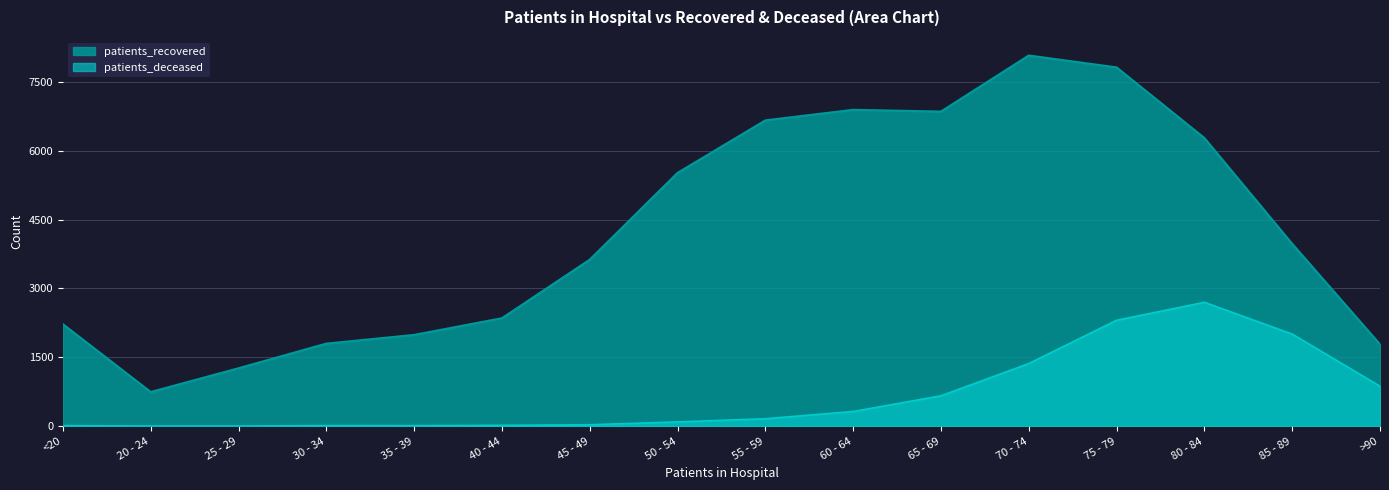

True or false: patients_deceased and patients_recovered intersect in this chart.

False